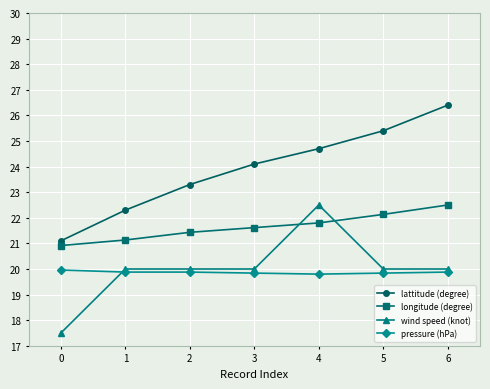

What is the total value across all series at 4?

88.8